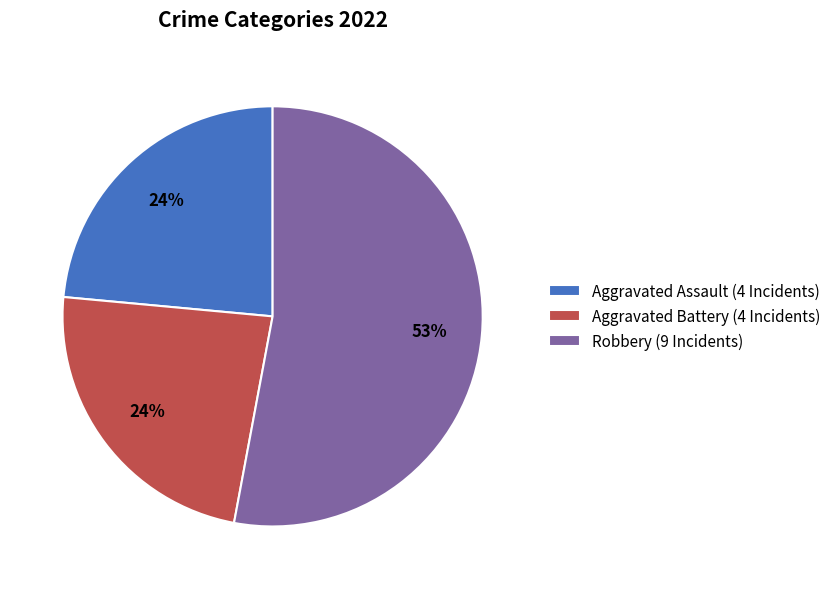

To the nearest percent, what is the average slice percentage?

33%